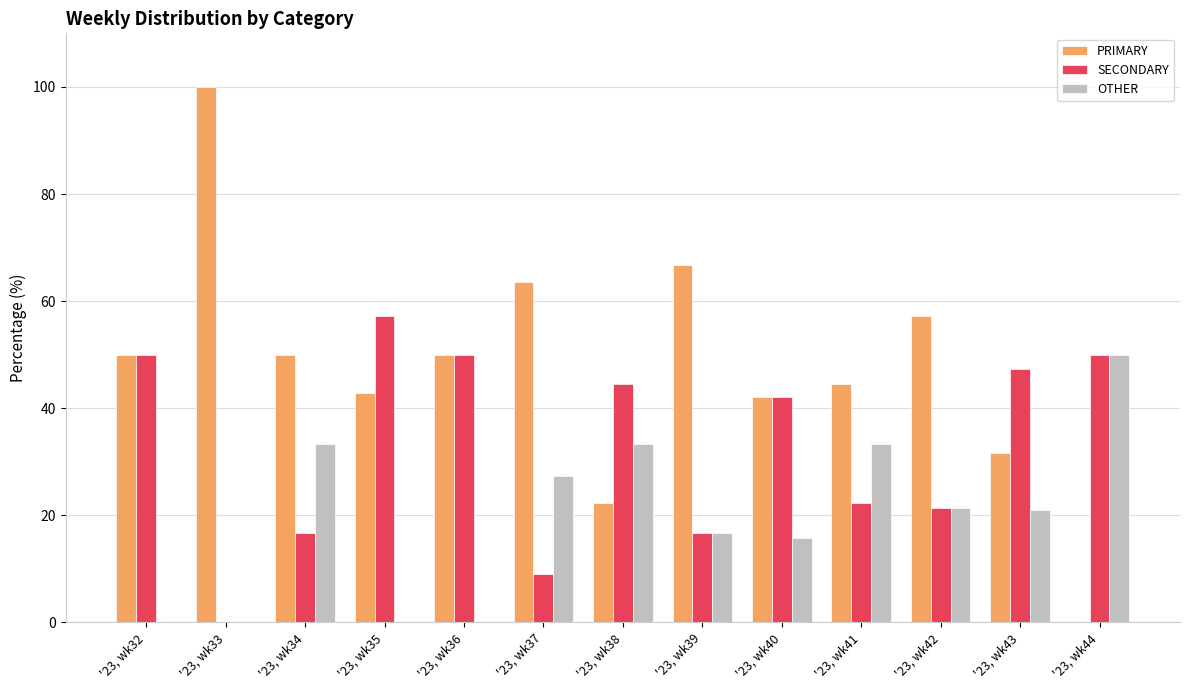

Which series changed the most between '23, wk33 and '23, wk39?

PRIMARY